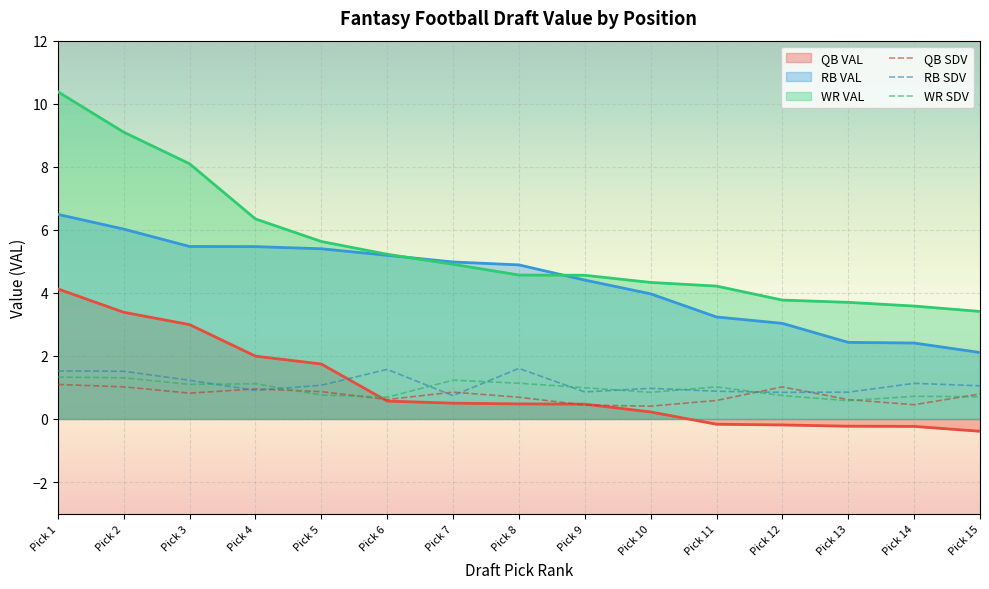

In QB SDV, how many points are lower than both neighbors (excluding endpoints)?

4